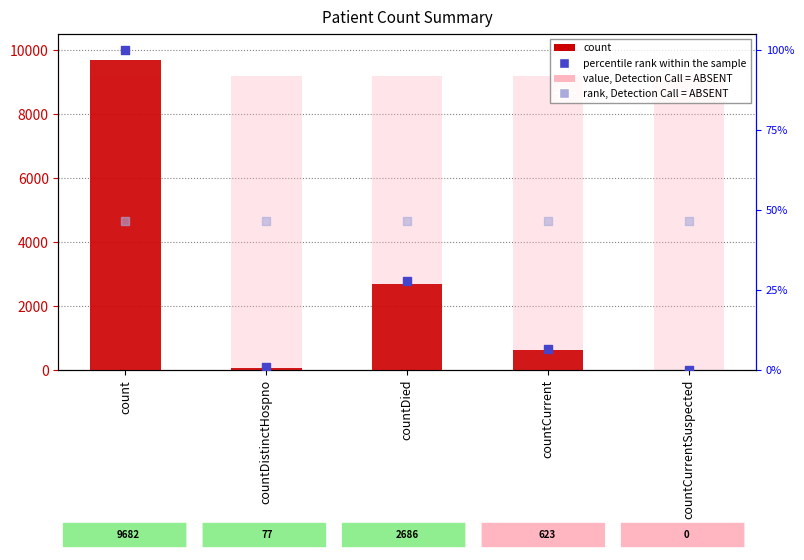

Which series has the largest total across all categories?

value, Detection Call = ABSENT